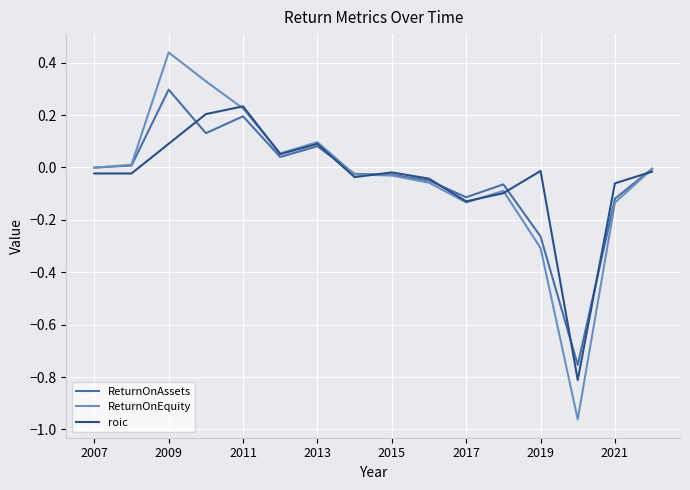

Rank the series by their maximum value, from lowest to highest.

roic, ReturnOnAssets, ReturnOnEquity